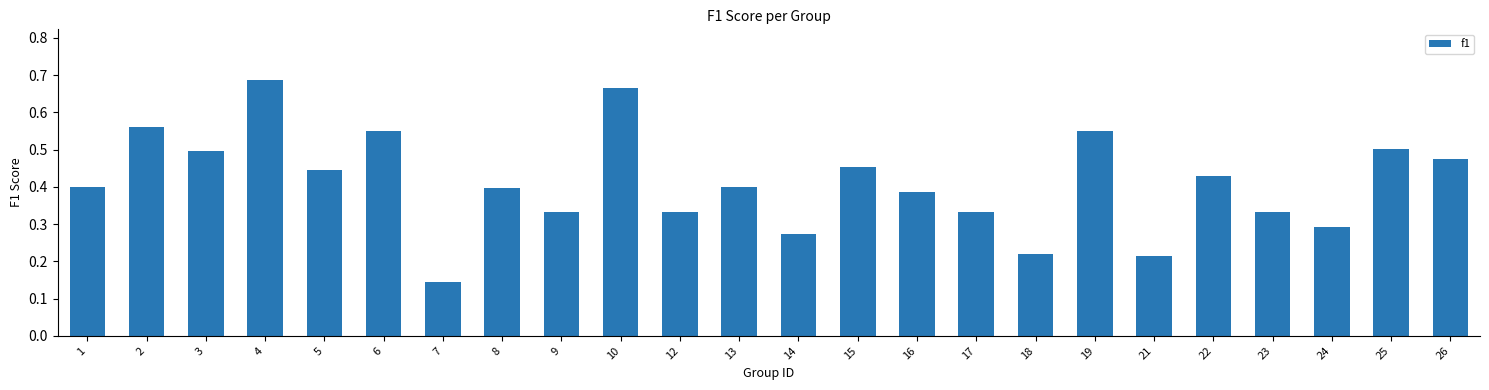

How many values are between 0 and 1?

24